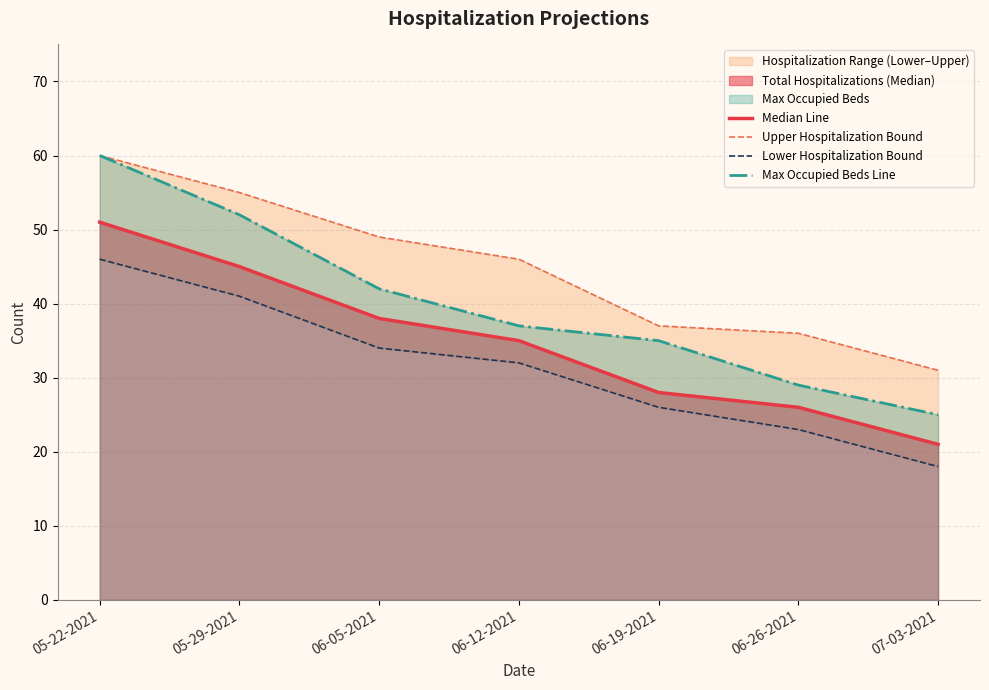

The value of Lower Hospitalization Bound at 07-03-2021 is 18. True or false?

True